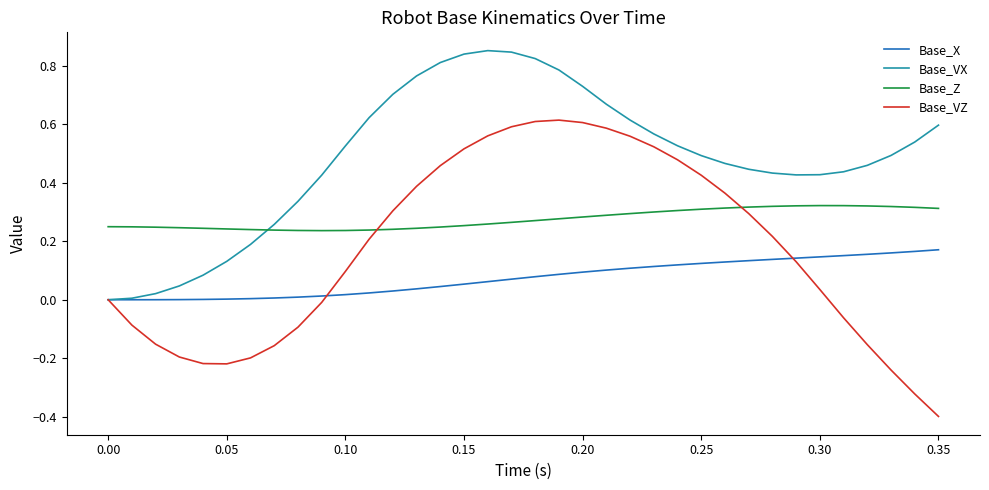

Which series ends up on top after the final intersection of Base_VZ and Base_Z?

Base_Z